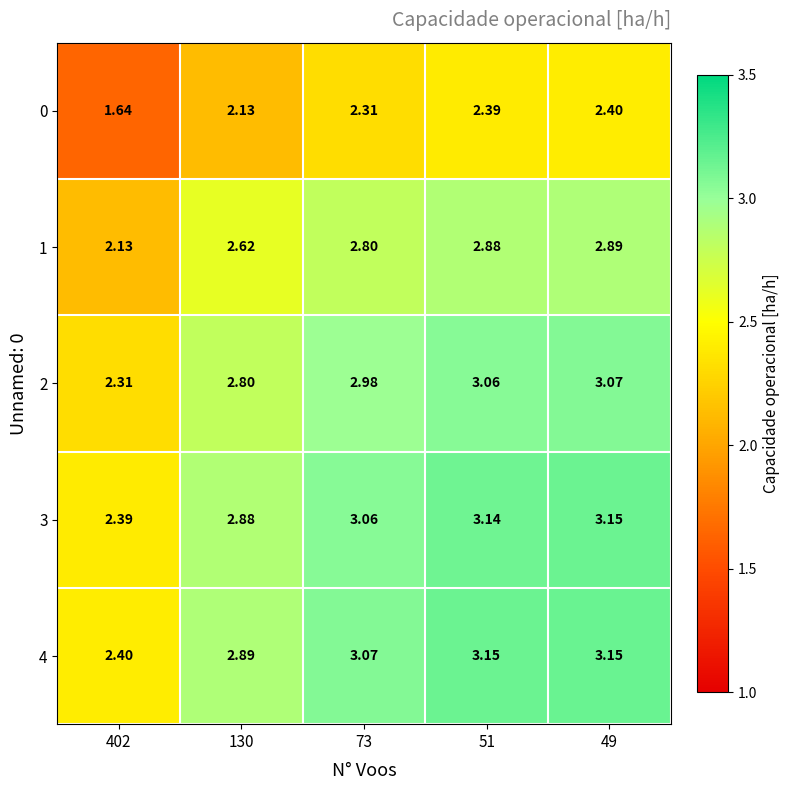

Is the value of 4 at 73 greater than the value of 0 at 402?

Yes